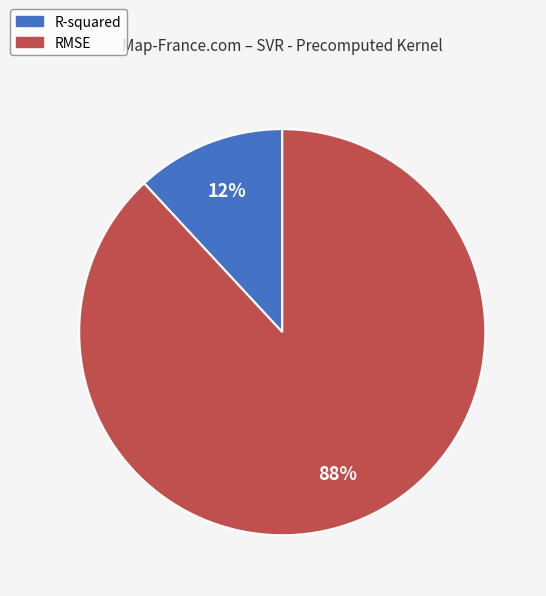

Rank the categories by value from lowest to highest.

R-squared, RMSE